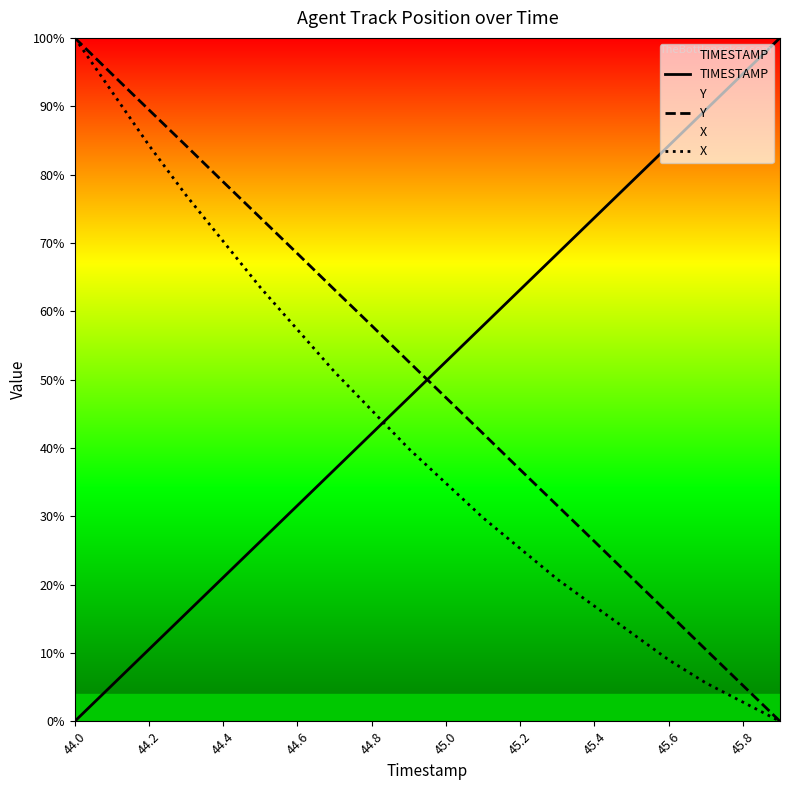

True or false: X has more than 2 points higher than both neighbors.

False